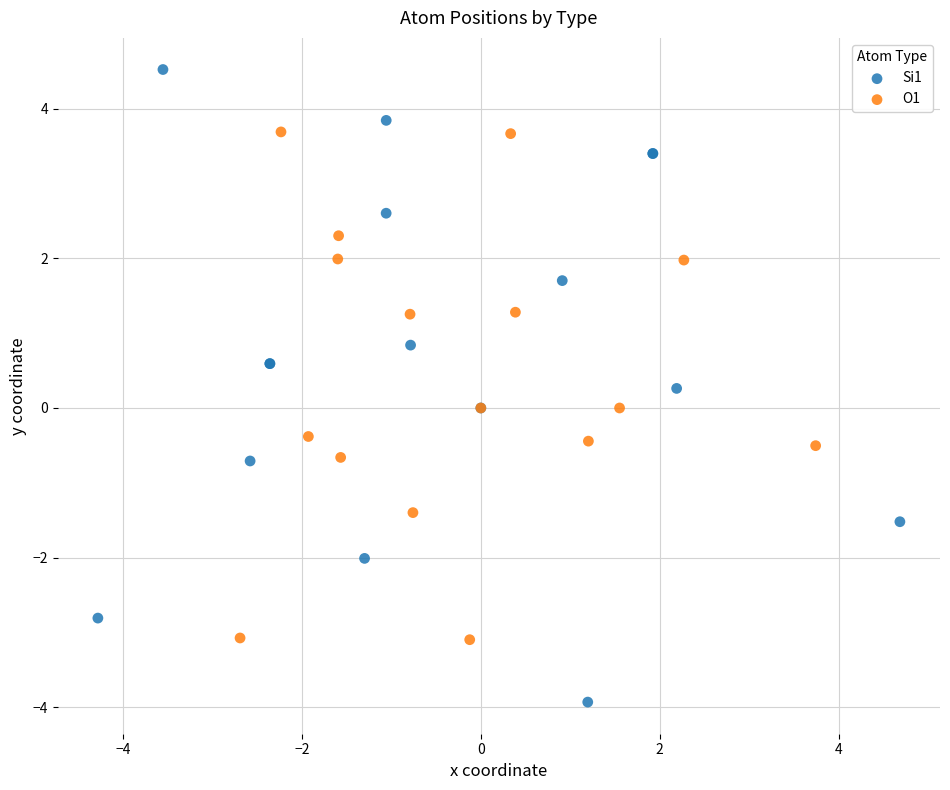

Which series has the largest Y range (max minus min)?

Si1